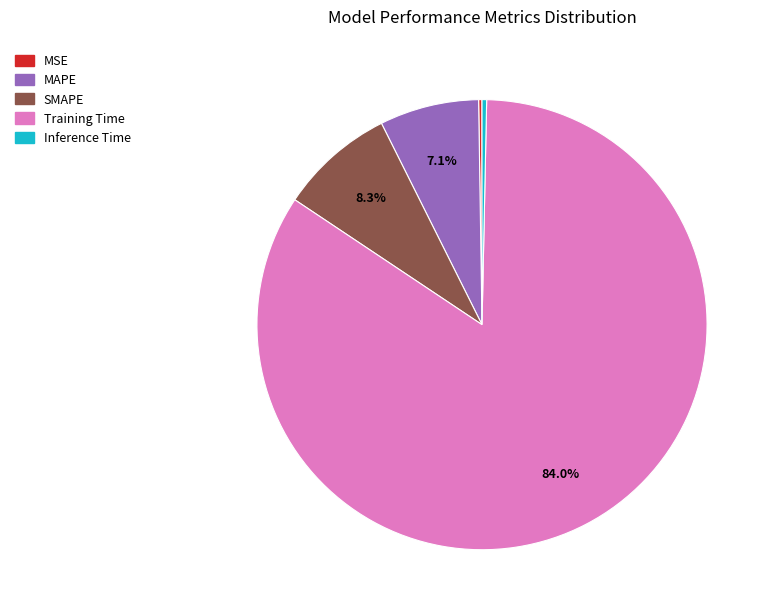

Combined, do MAPE and Inference Time account for over 50%?

No